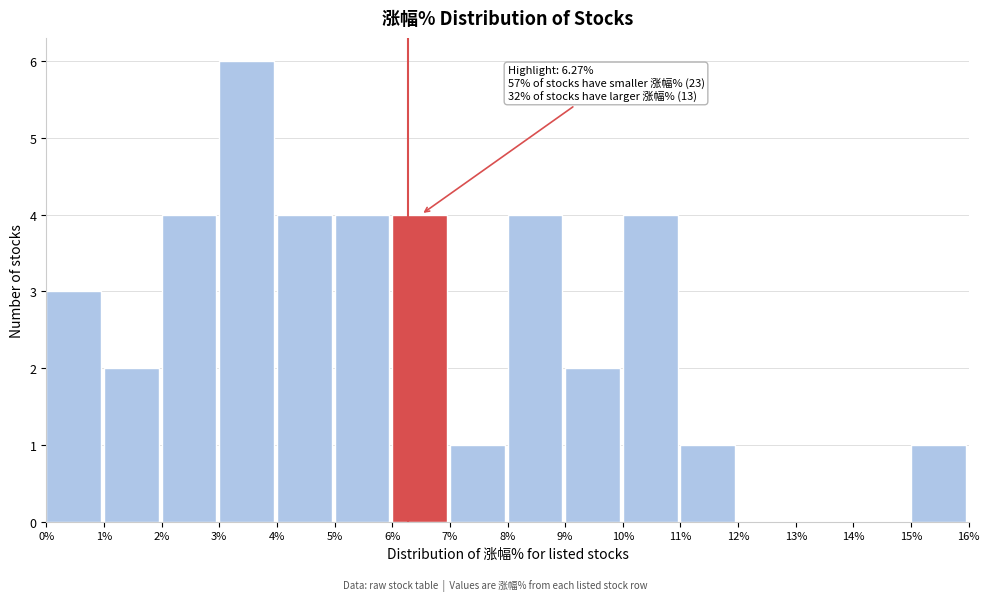

Over which range of the x-axis is the bar tallest?

3% to 4%